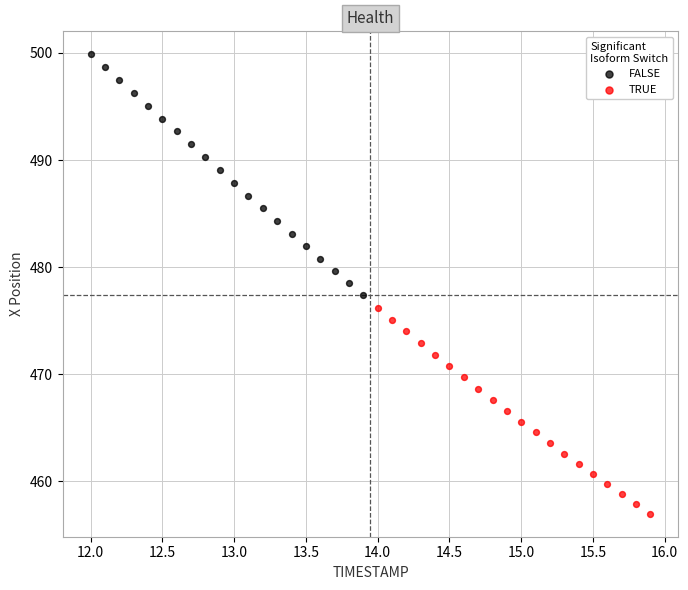

Which series contains the highest Y value?

FALSE